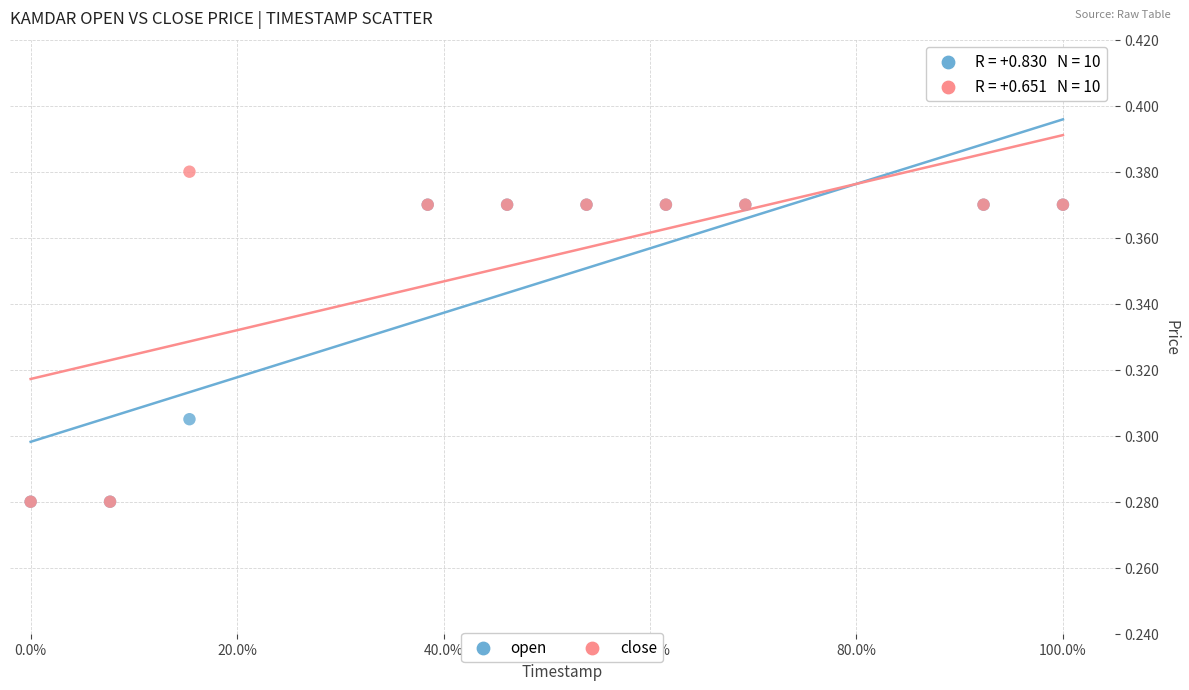

What are all the series names shown in the legend?

open, close